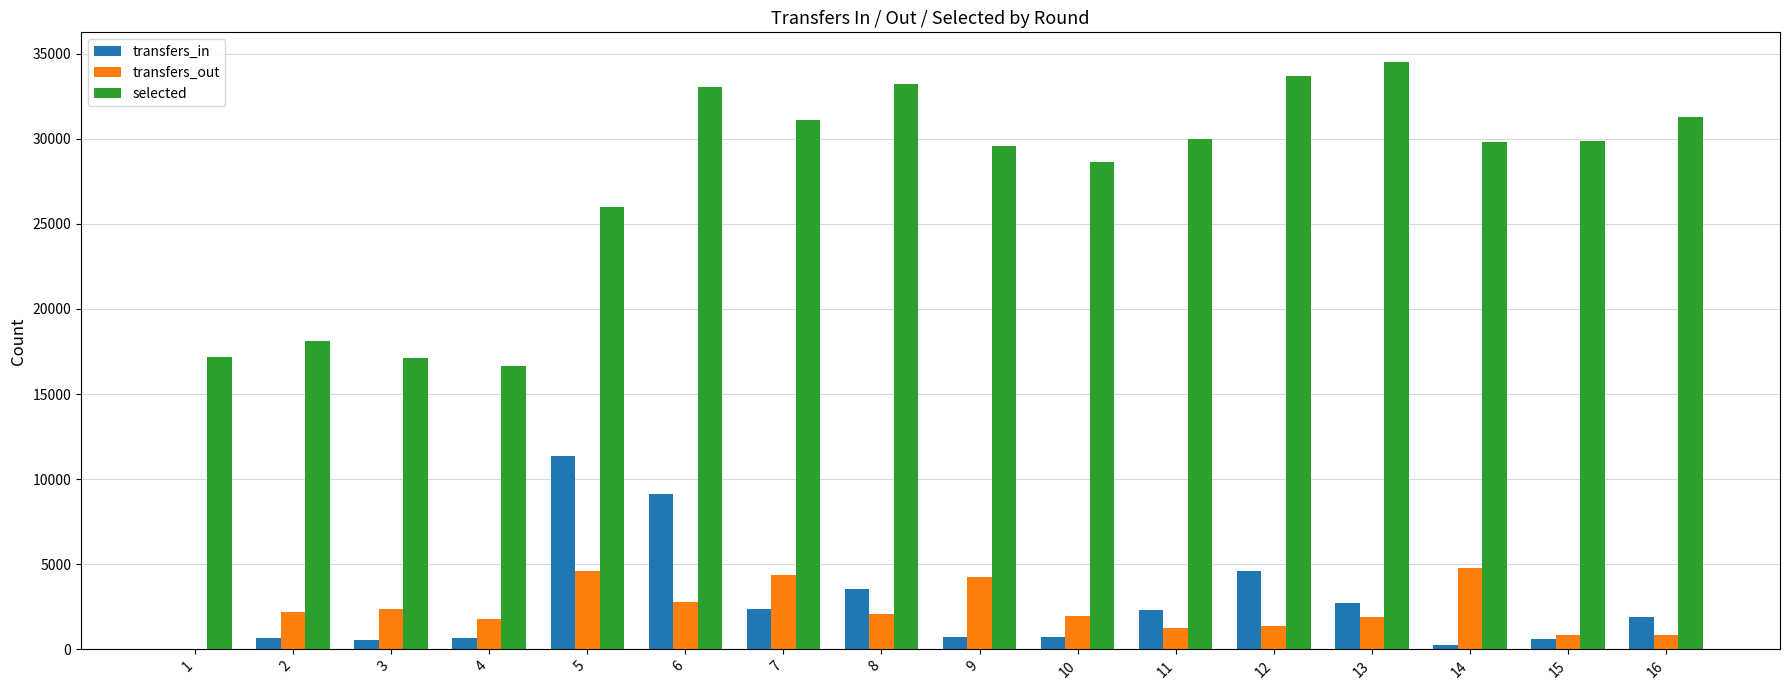

At which category is the sum across all series the highest?

6